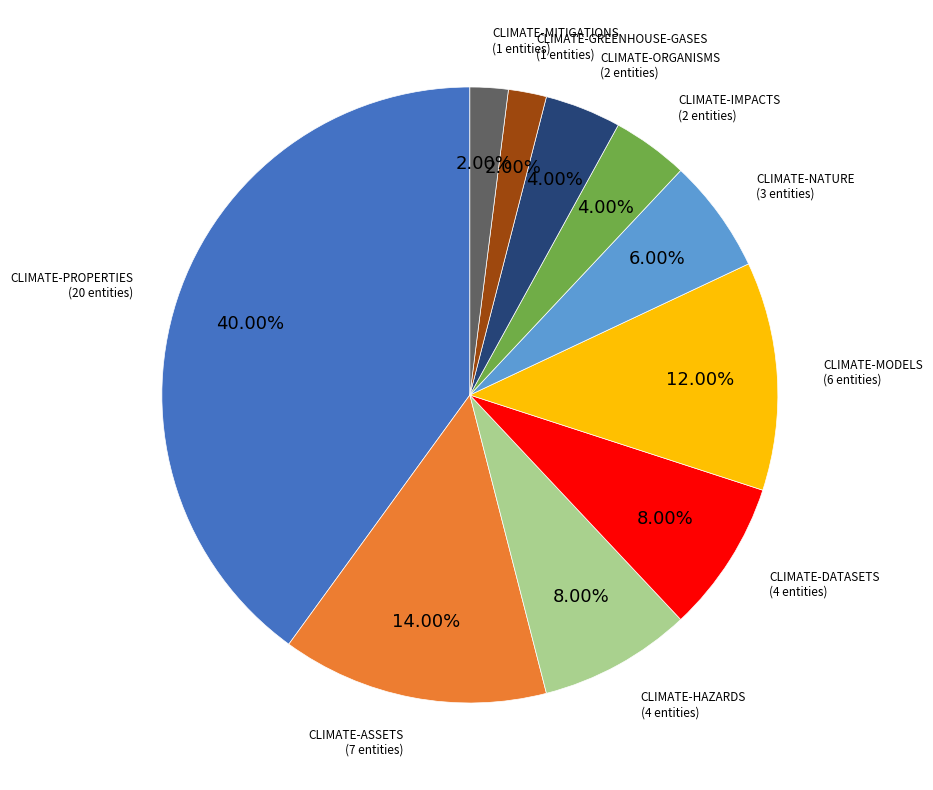

Is there a majority slice in this chart?

No